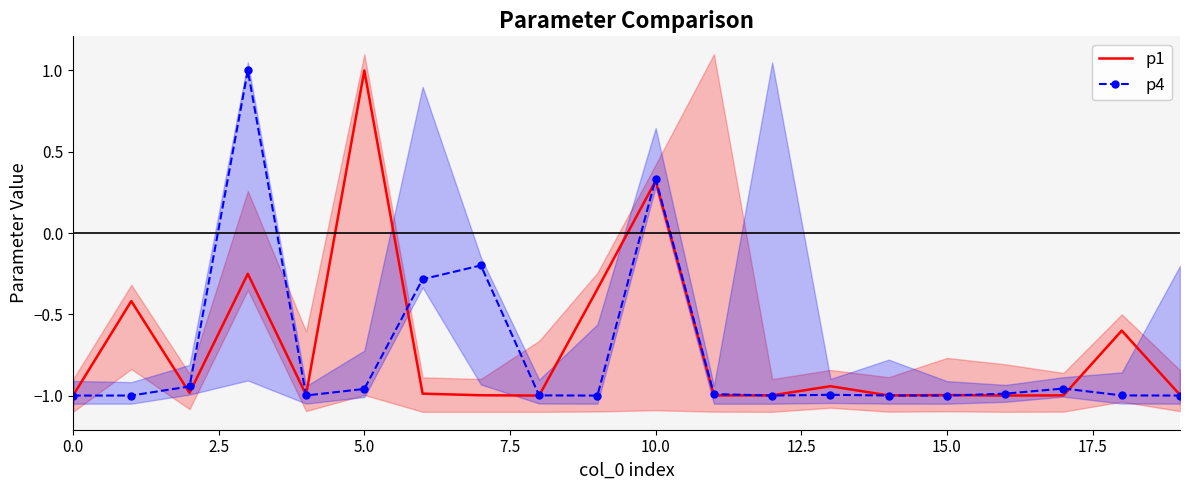

Reading left to right, transcribe all the data shown in this chart.

p1: -1.0	-0.4	-1.0	-0.3	-1.0	1.0	-1.0	-1.0	-1.0	-0.3	0.3	-1.0	-1.0	-0.9	-1.0	-1.0	-1.0	-1.0	-0.6	-1.0
p4: -1.0	-1.0	-0.9	1.0	-1.0	-1.0	-0.3	-0.2	-1.0	-1.0	0.3	-1.0	-1.0	-1.0	-1.0	-1.0	-1.0	-1.0	-1.0	-1.0